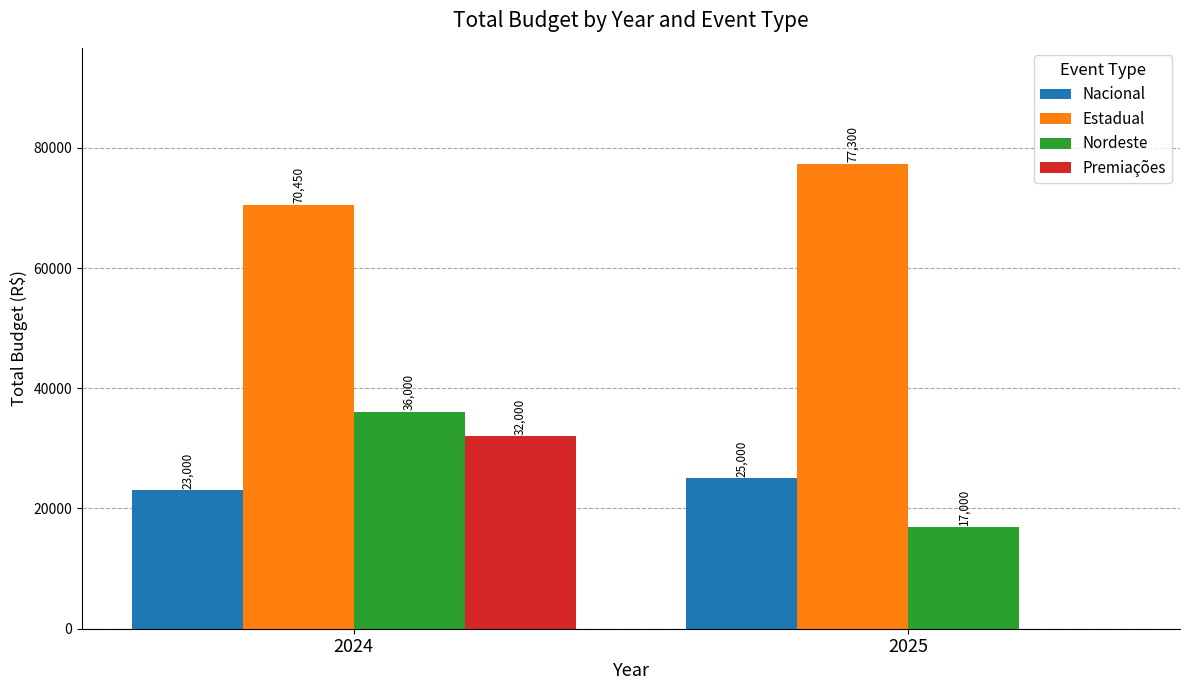

Reading left to right, transcribe all the data shown in this chart.

Nacional: 2024=23000	2025=25000
Estadual: 2024=70450	2025=77300
Nordeste: 2024=36000	2025=17000
Premiações: 2024=32000	2025=0